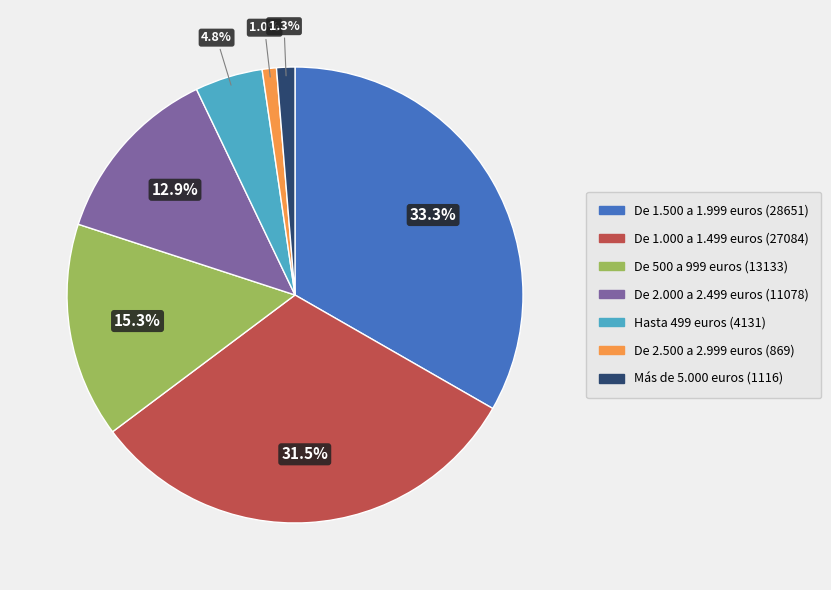

To the nearest percent, what is the average slice percentage?

14%